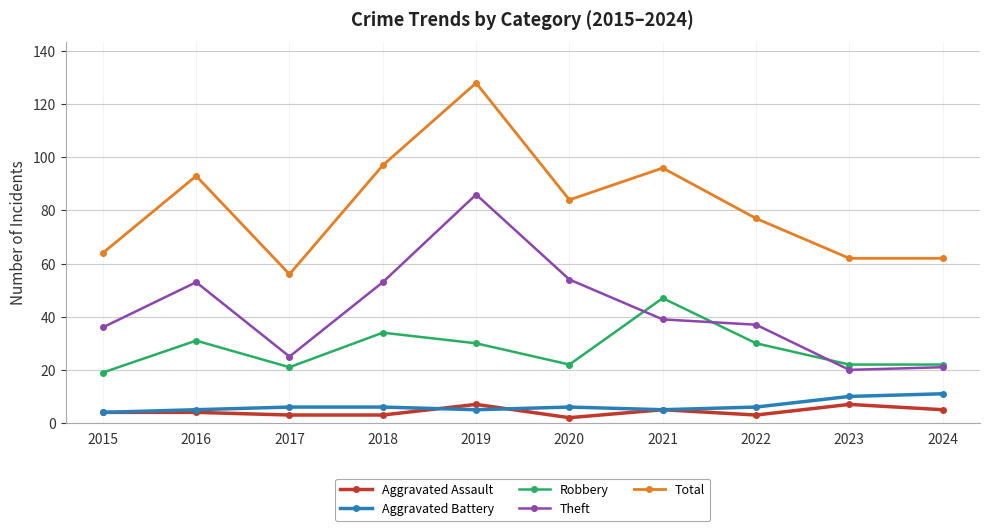

Rank the series by their maximum value, from lowest to highest.

Aggravated Assault, Aggravated Battery, Robbery, Theft, Total